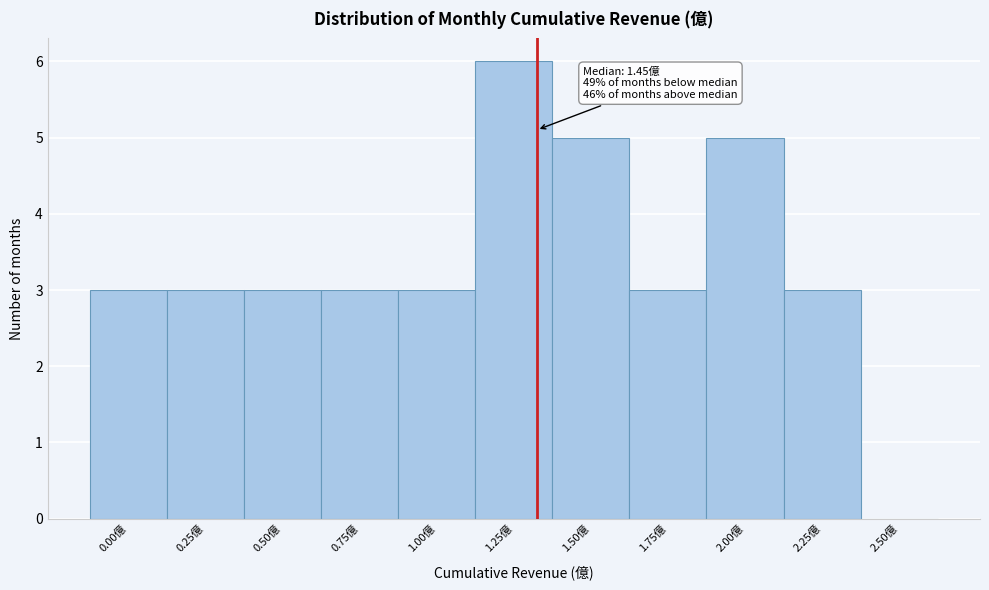

Reading left to right, transcribe all the data shown in this chart.

0.00億=3	0.25億=3	0.50億=3	0.75億=3	1.00億=3	1.25億=6	1.50億=5	1.75億=3	2.00億=5	2.25億=3	2.50億=0